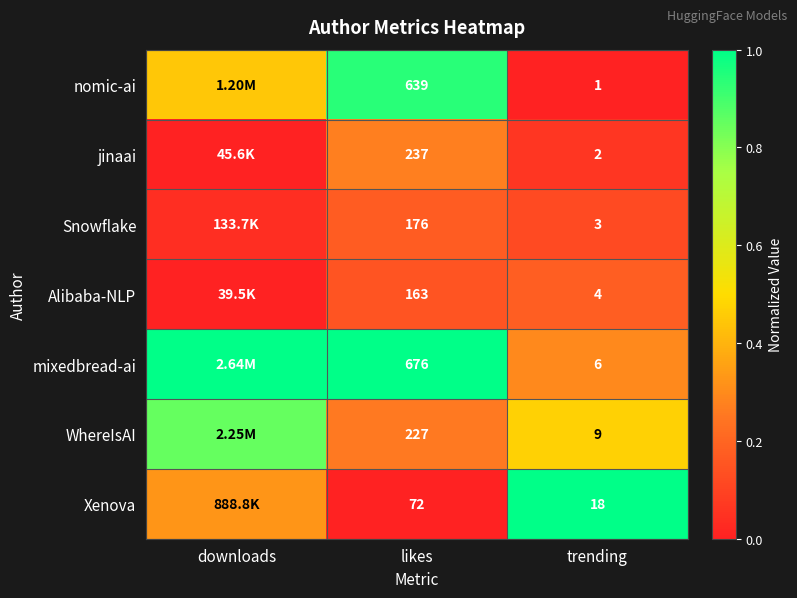

Is the value of nomic-ai at likes greater than the value of mixedbread-ai at likes?

No